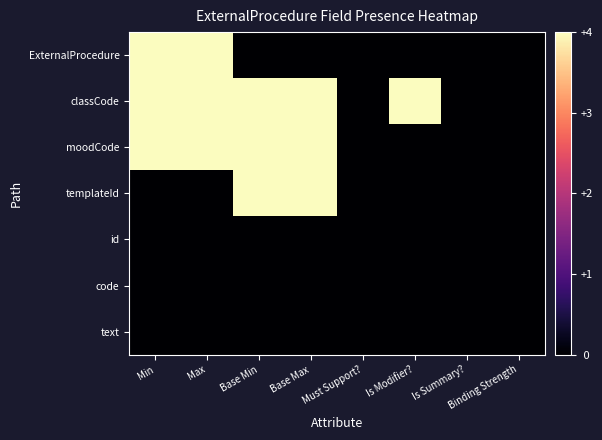

Which series has the largest range (max minus min)?

ExternalProcedure